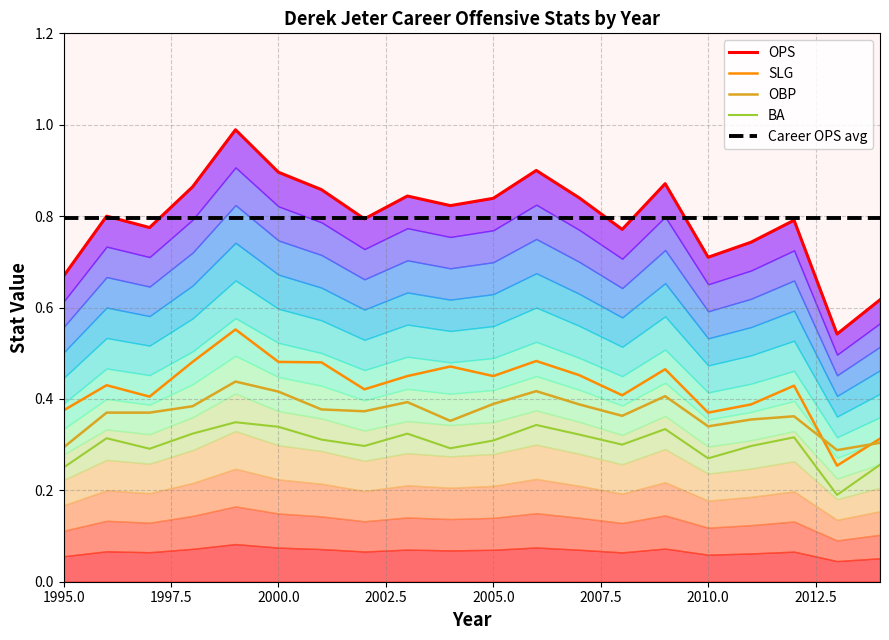

Reading left to right, list all the values displayed in this chart.

OPS: 0.7	0.8	0.8	0.9	1.0	0.9	0.9	0.8	0.8	0.8	0.8	0.9	0.8	0.8	0.9	0.7	0.7	0.8	0.5	0.6
SLG: 0.4	0.4	0.4	0.5	0.6	0.5	0.5	0.4	0.5	0.5	0.5	0.5	0.5	0.4	0.5	0.4	0.4	0.4	0.3	0.3
OBP: 0.3	0.4	0.4	0.4	0.4	0.4	0.4	0.4	0.4	0.4	0.4	0.4	0.4	0.4	0.4	0.3	0.4	0.4	0.3	0.3
BA: 0.2	0.3	0.3	0.3	0.3	0.3	0.3	0.3	0.3	0.3	0.3	0.3	0.3	0.3	0.3	0.3	0.3	0.3	0.2	0.3
Career OPS avg: 0.8	0.8	0.8	0.8	0.8	0.8	0.8	0.8	0.8	0.8	0.8	0.8	0.8	0.8	0.8	0.8	0.8	0.8	0.8	0.8